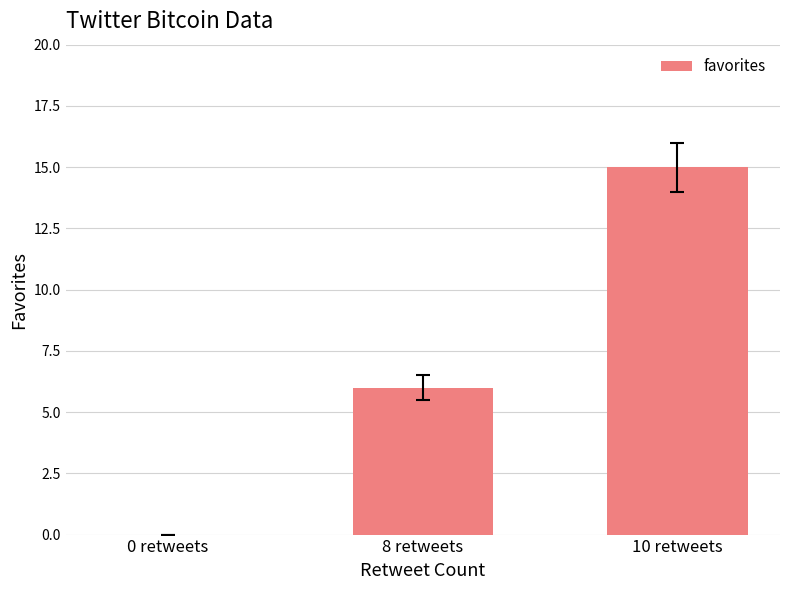

The chart shows a value of 0 at 0 retweets. True or false?

True